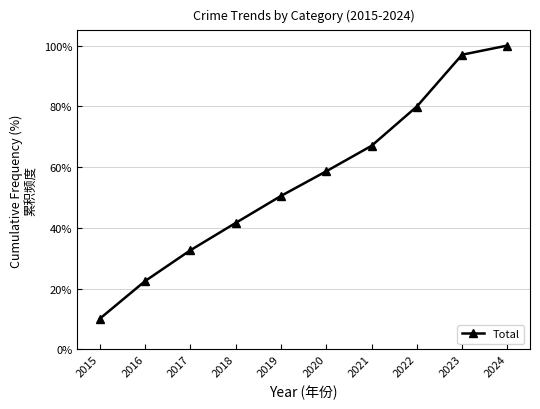

What is the average value?

56.0